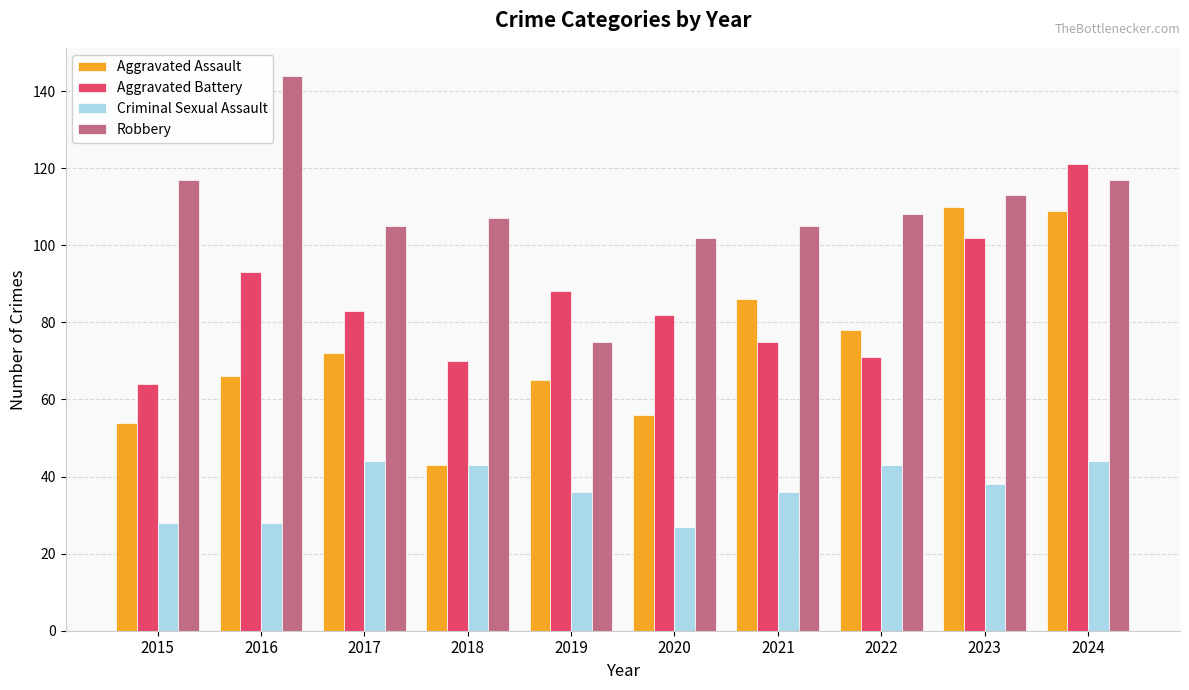

Which series changed the most between 2015 and 2016?

Aggravated Battery